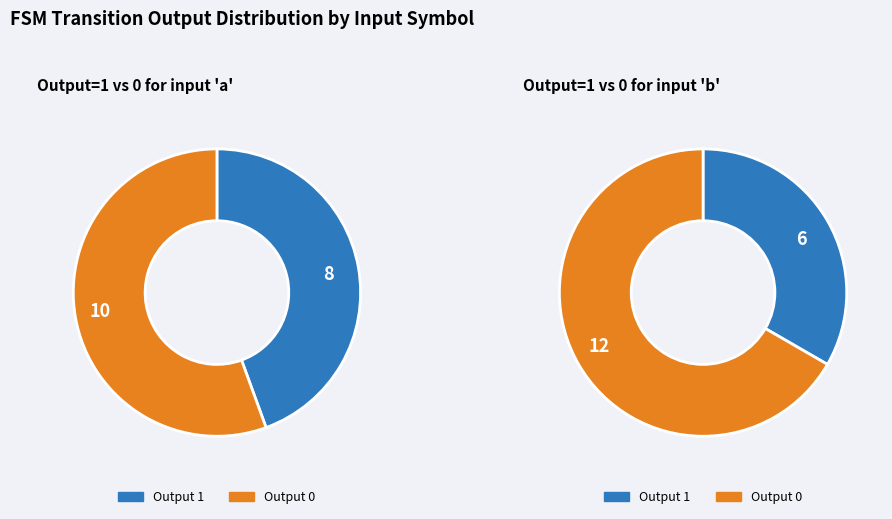

The 13 slice represents 7% of the pie. True or false?

False